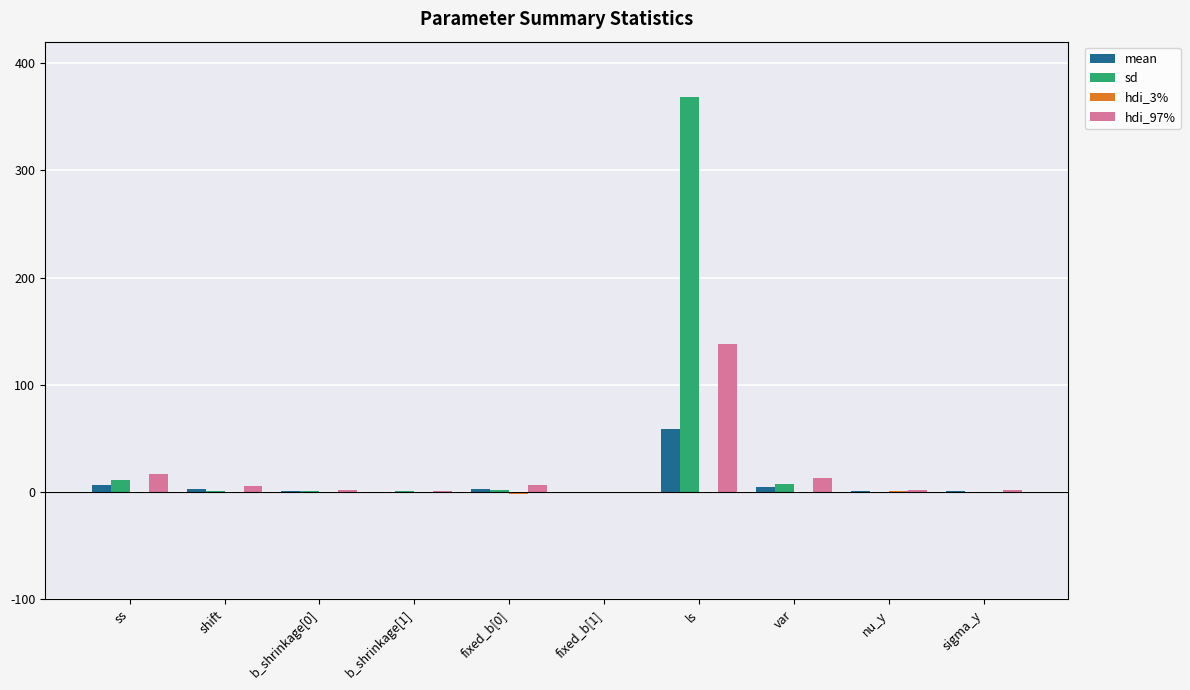

How many data points in sd are above 1?

7